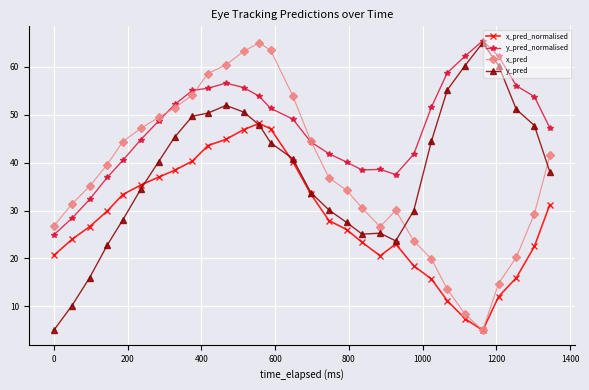

True or false: x_pred and y_pred cross at least once.

True